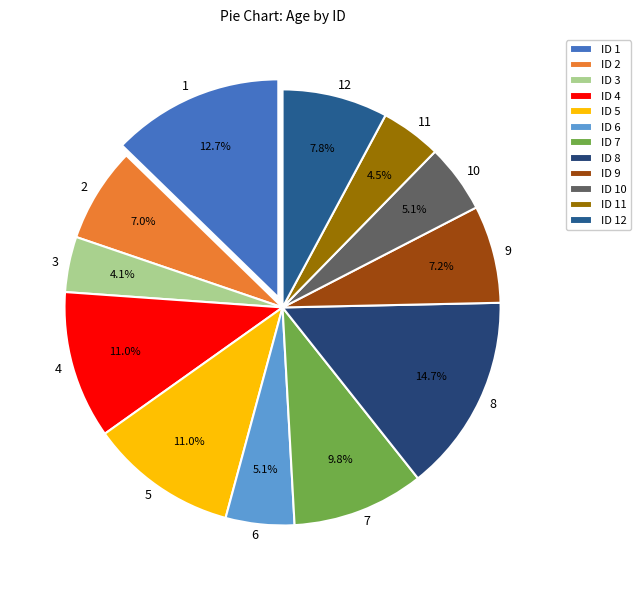

The 9 slice represents 7% of the pie. True or false?

True